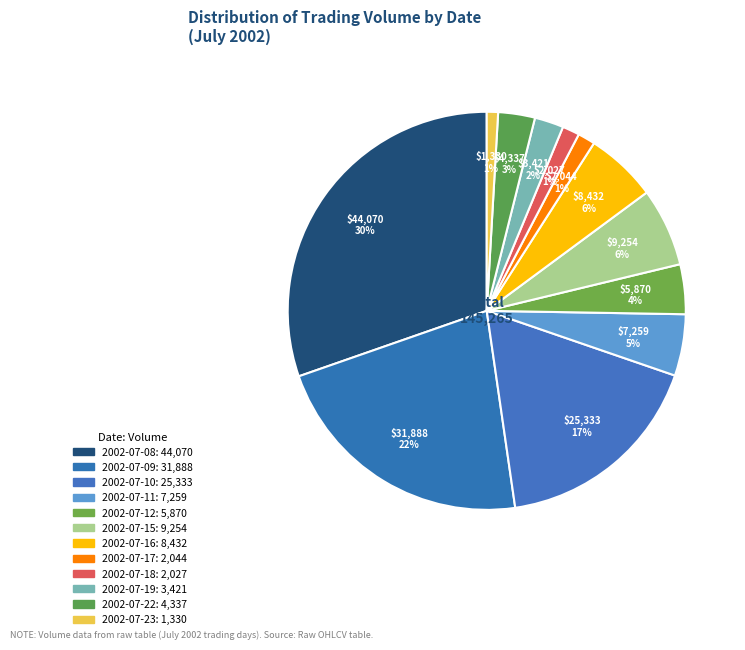

Count the number of slices in the pie.

12